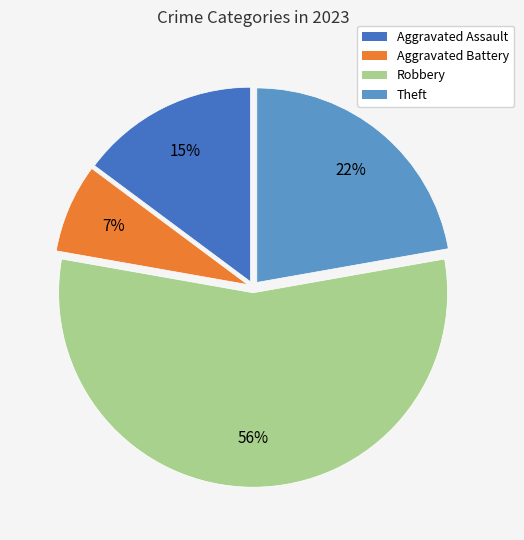

Rank the categories by value from lowest to highest.

Aggravated Battery, Aggravated Assault, Theft, Robbery